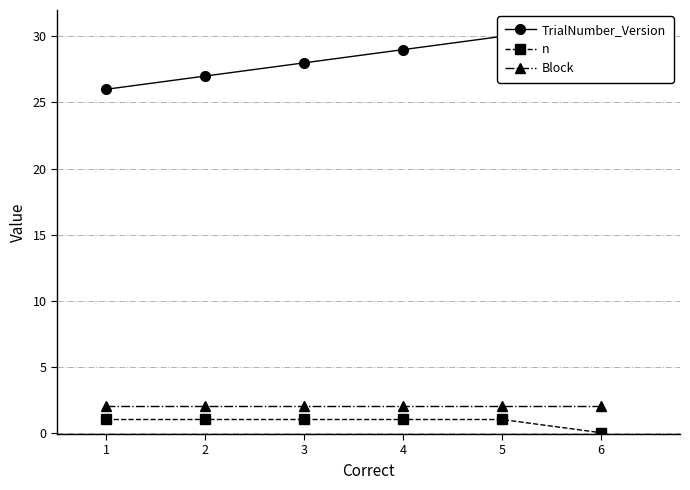

True or false: n and Block cross at least once.

False